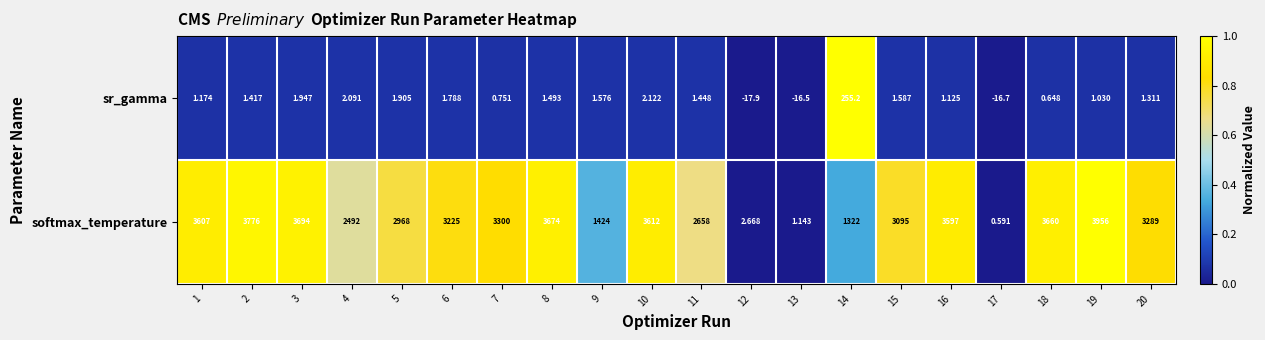

How many values in the softmax_temperature series are below 3289?

10